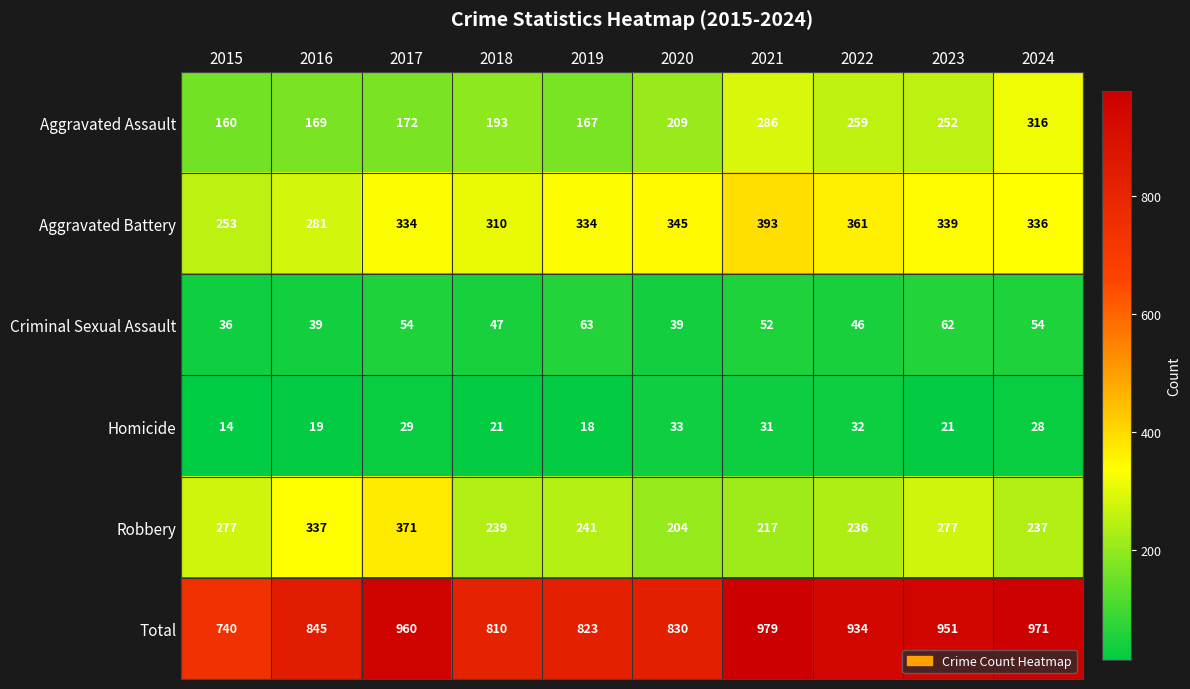

At which category is the sum across all series the highest?

2021